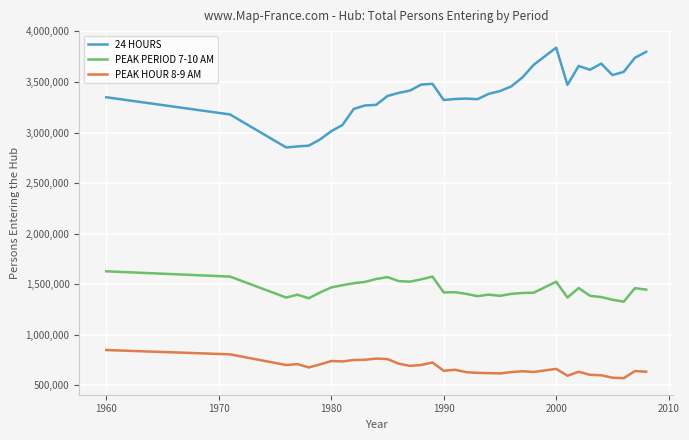

Which series has the widest spread of values?

24 HOURS